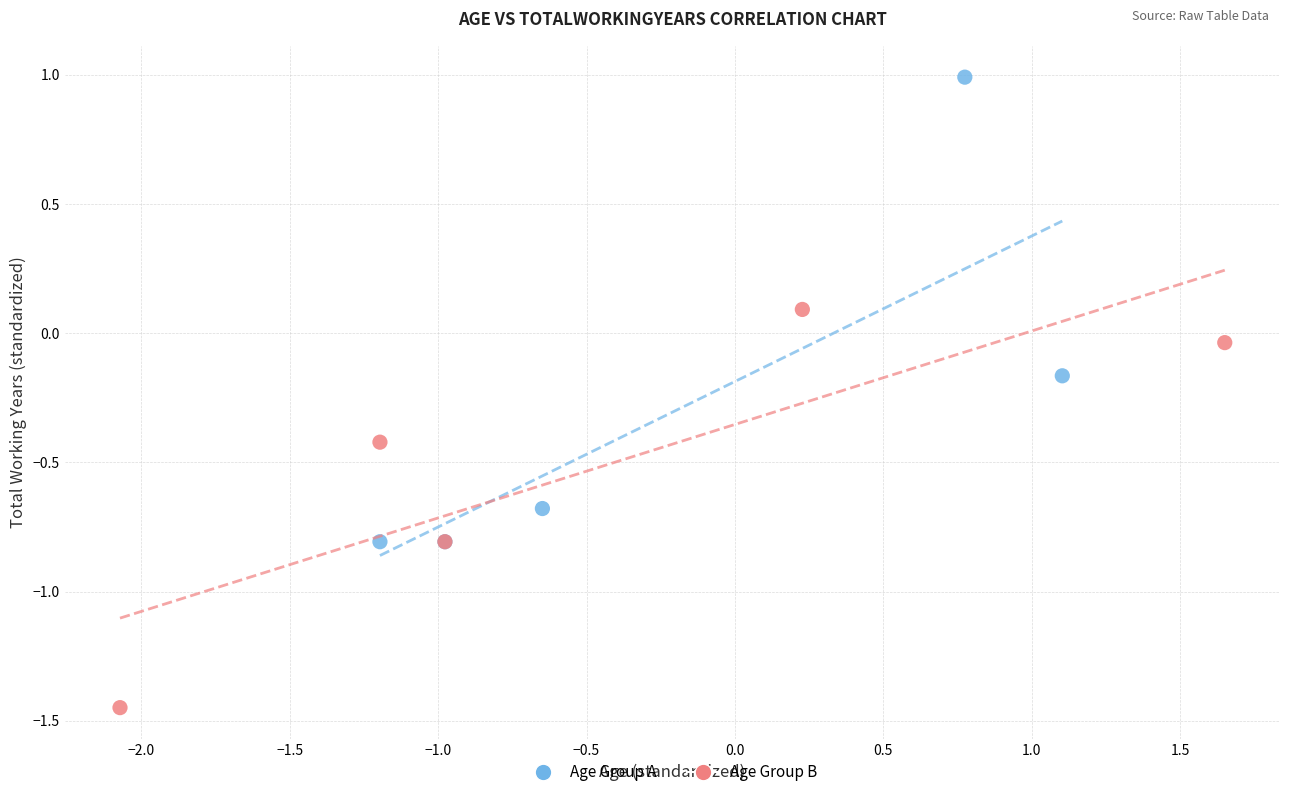

Which series reaches the maximum Y coordinate?

Age Group A